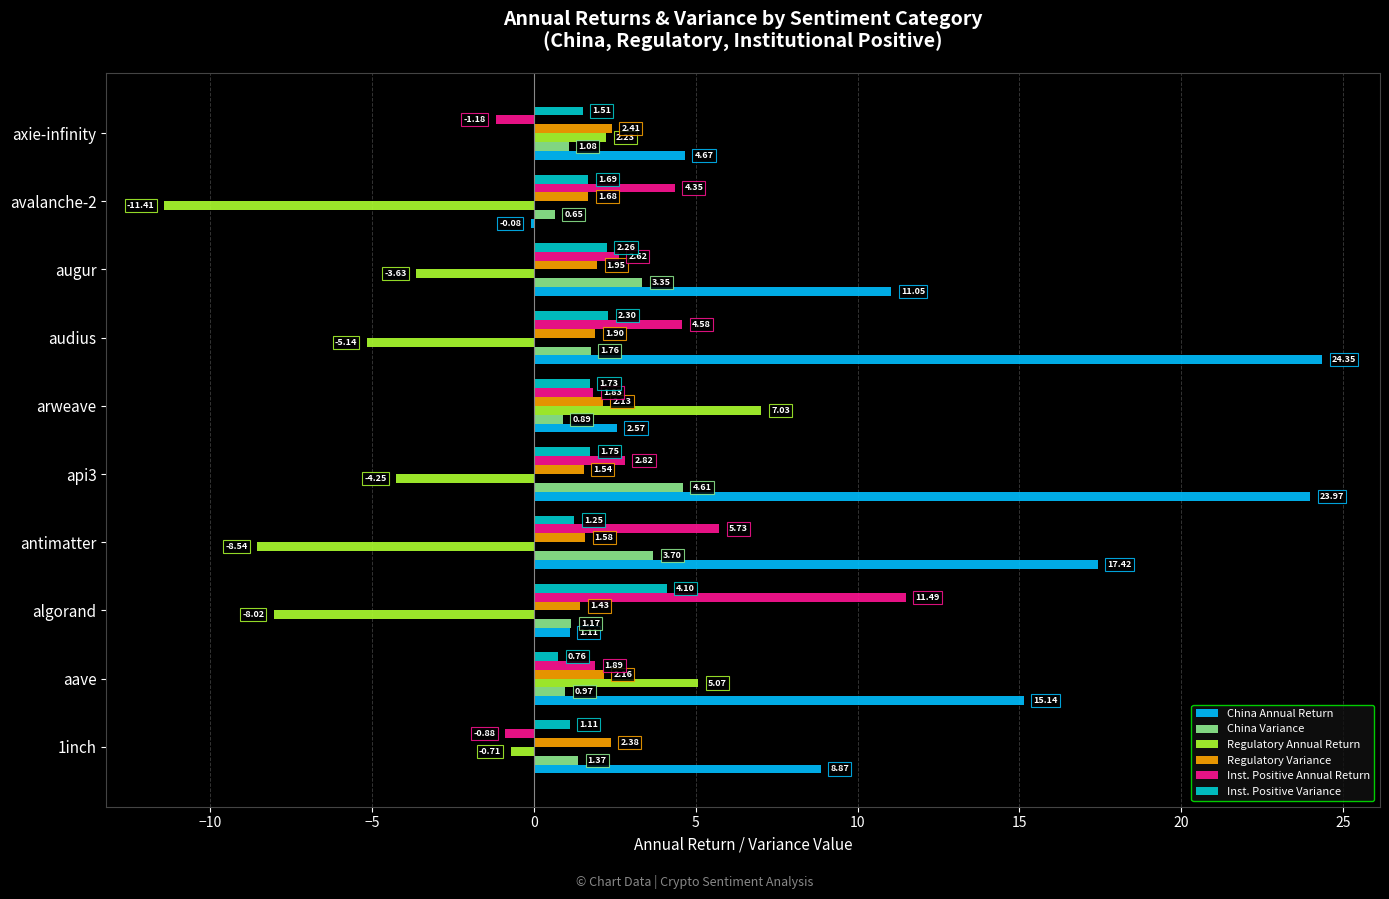

What is the sum of the Regulatory Variance values at avalanche-2 and aave?

3.8